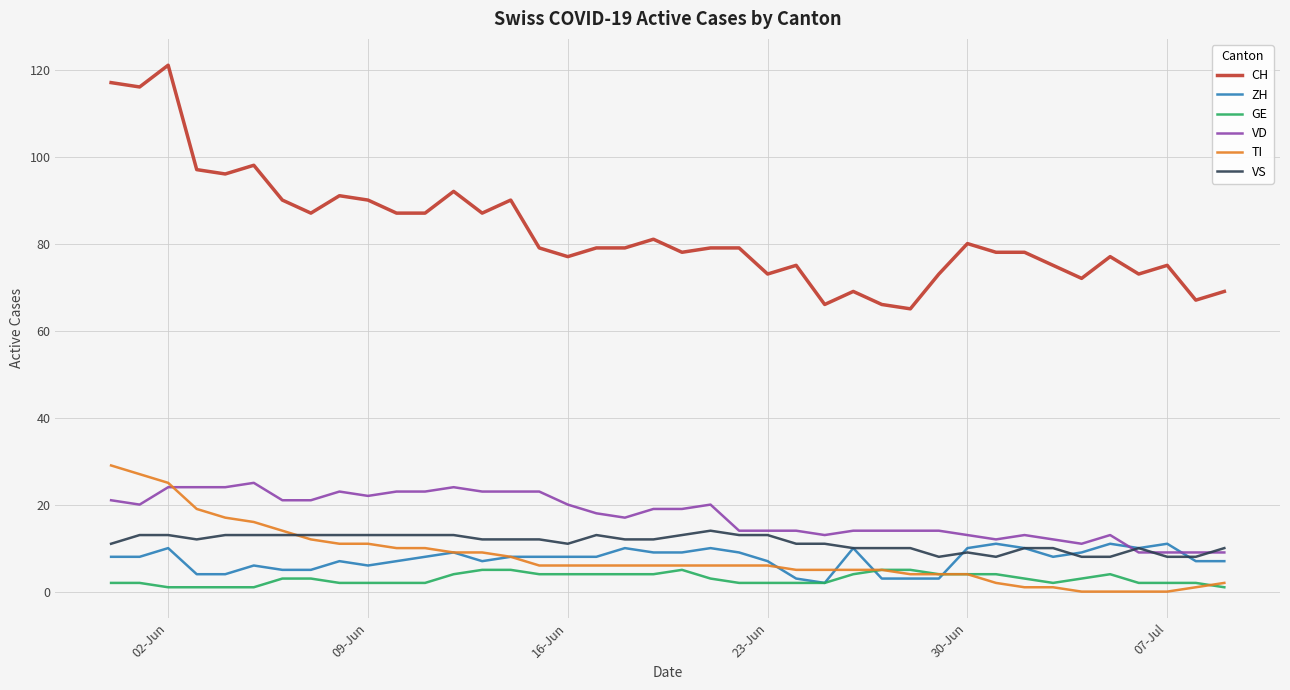

At how many categories does at least one series exceed 49?

40